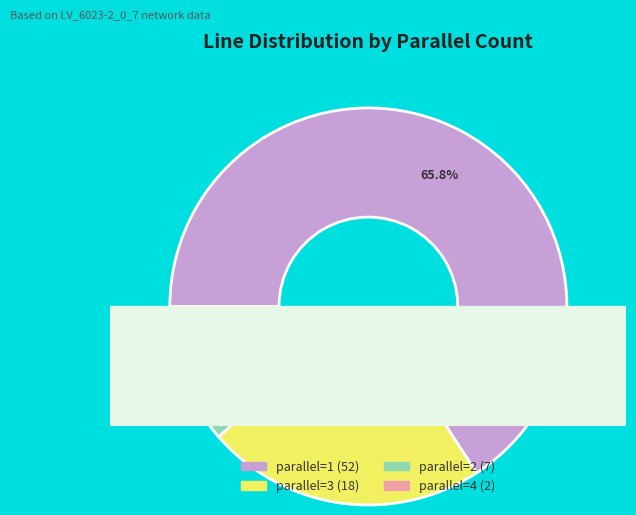

How many segments does this pie chart have?

4